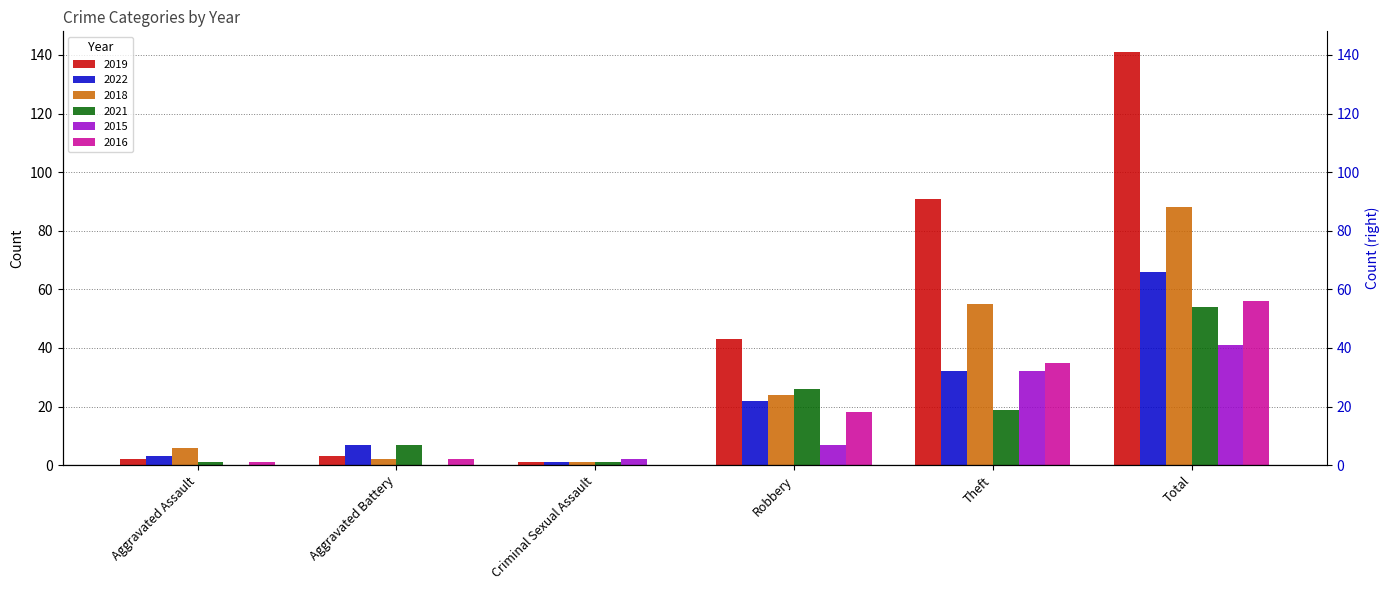

Reading left to right, what are all the values shown in this chart?

2019: Aggravated Assault=2	Aggravated Battery=3	Criminal Sexual Assault=1	Robbery=43	Theft=91	Total=141
2022: Aggravated Assault=3	Aggravated Battery=7	Criminal Sexual Assault=1	Robbery=22	Theft=32	Total=66
2018: Aggravated Assault=6	Aggravated Battery=2	Criminal Sexual Assault=1	Robbery=24	Theft=55	Total=88
2021: Aggravated Assault=1	Aggravated Battery=7	Criminal Sexual Assault=1	Robbery=26	Theft=19	Total=54
2015: Aggravated Assault=0	Aggravated Battery=0	Criminal Sexual Assault=2	Robbery=7	Theft=32	Total=41
2016: Aggravated Assault=1	Aggravated Battery=2	Criminal Sexual Assault=0	Robbery=18	Theft=35	Total=56